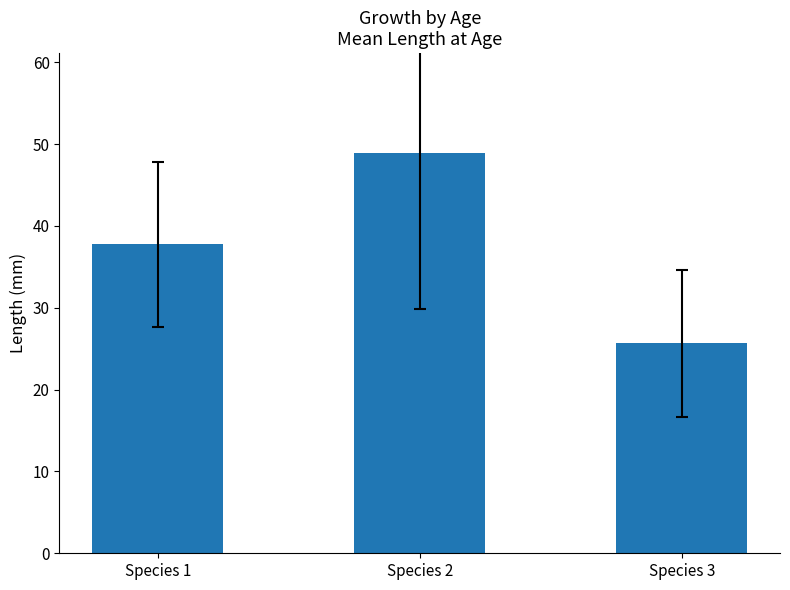

How many data points are less than 37?

1